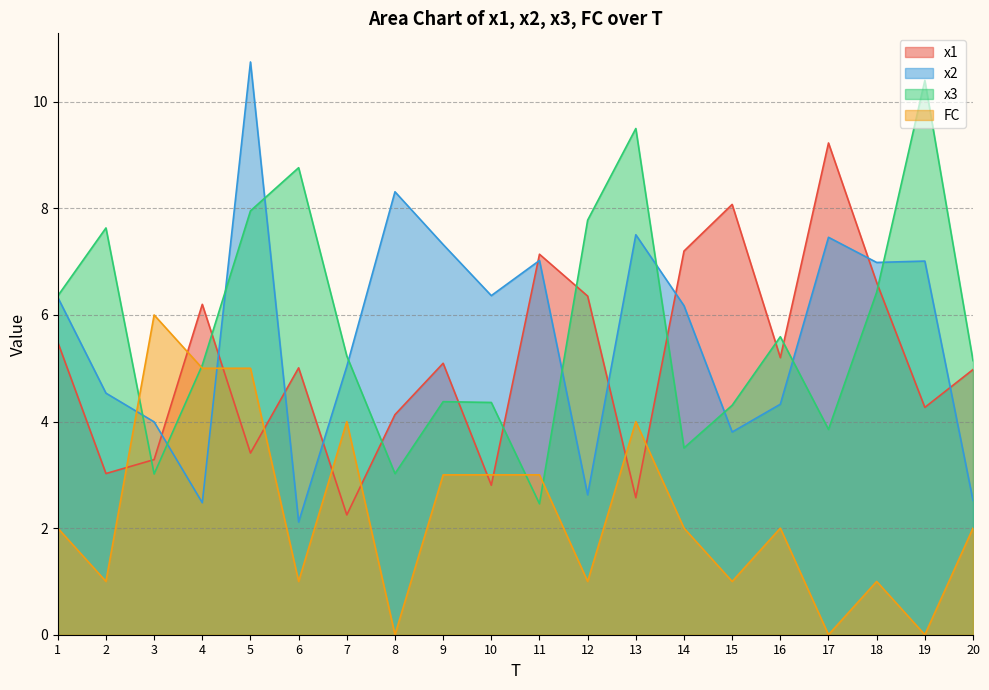

Between 20 and 8, which is larger?

20